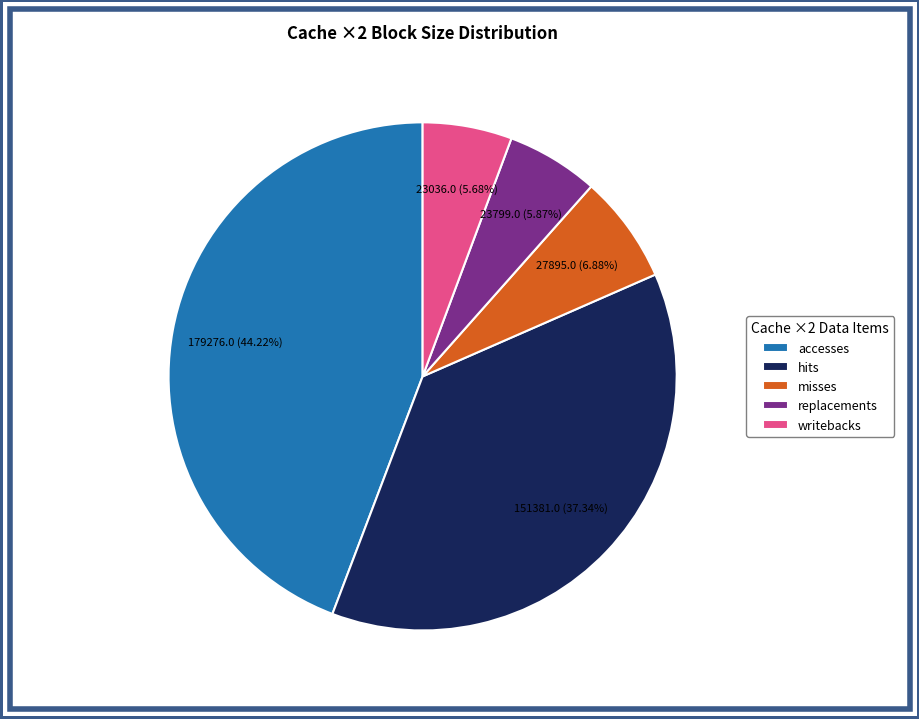

Combined, what portion of the pie is writebacks and accesses?

49.9%